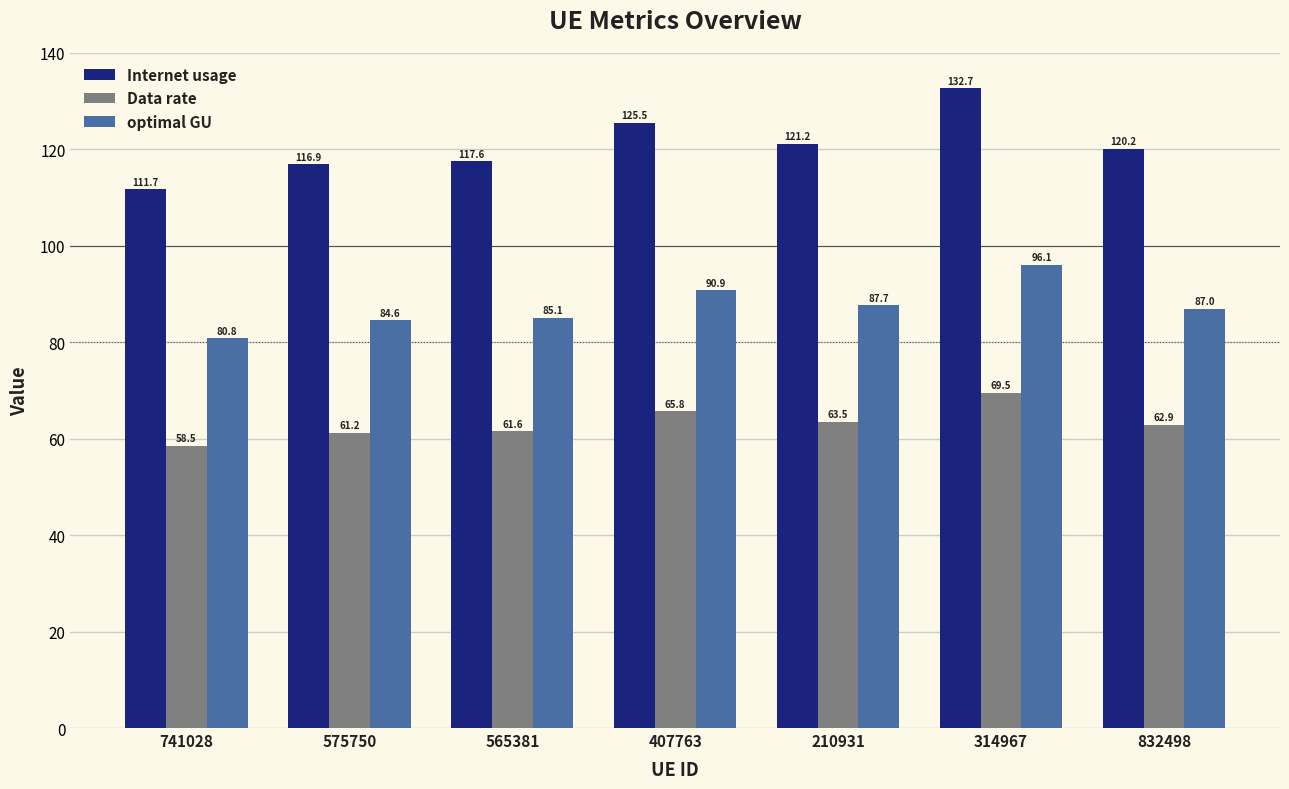

Does the chart contain stacked bars?

No